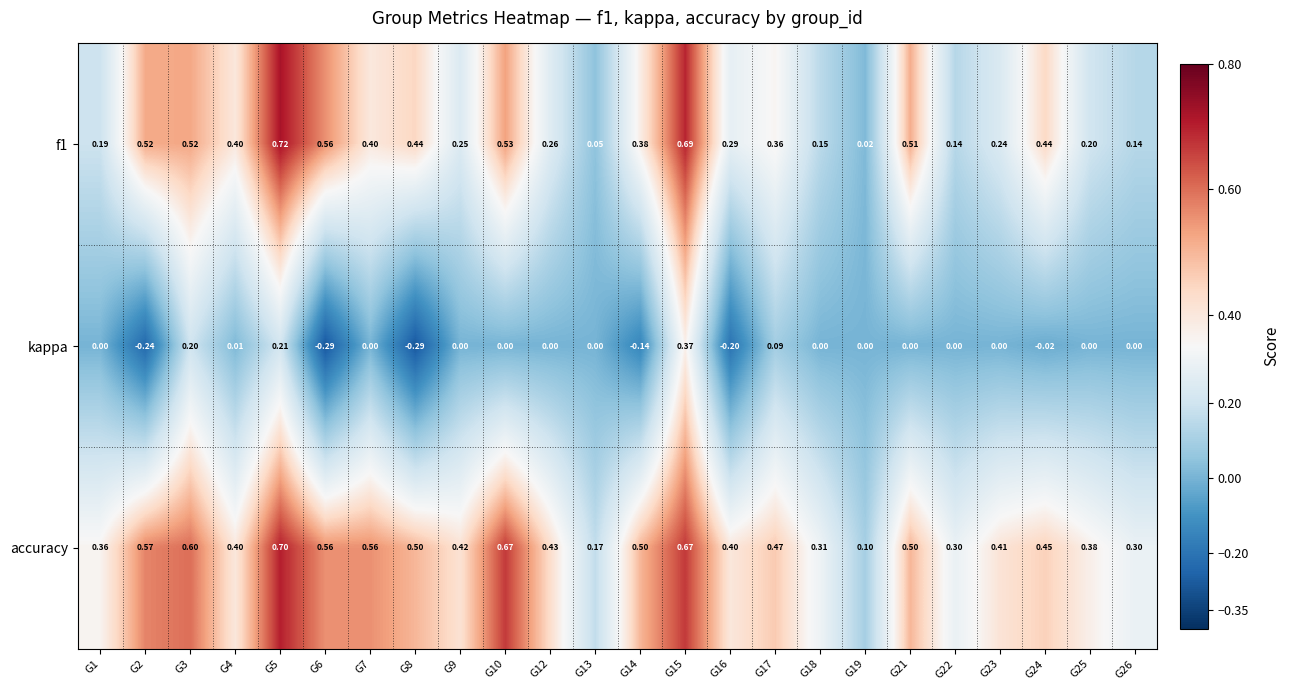

Is the value of accuracy at G9 greater than the value of f1 at G19?

Yes